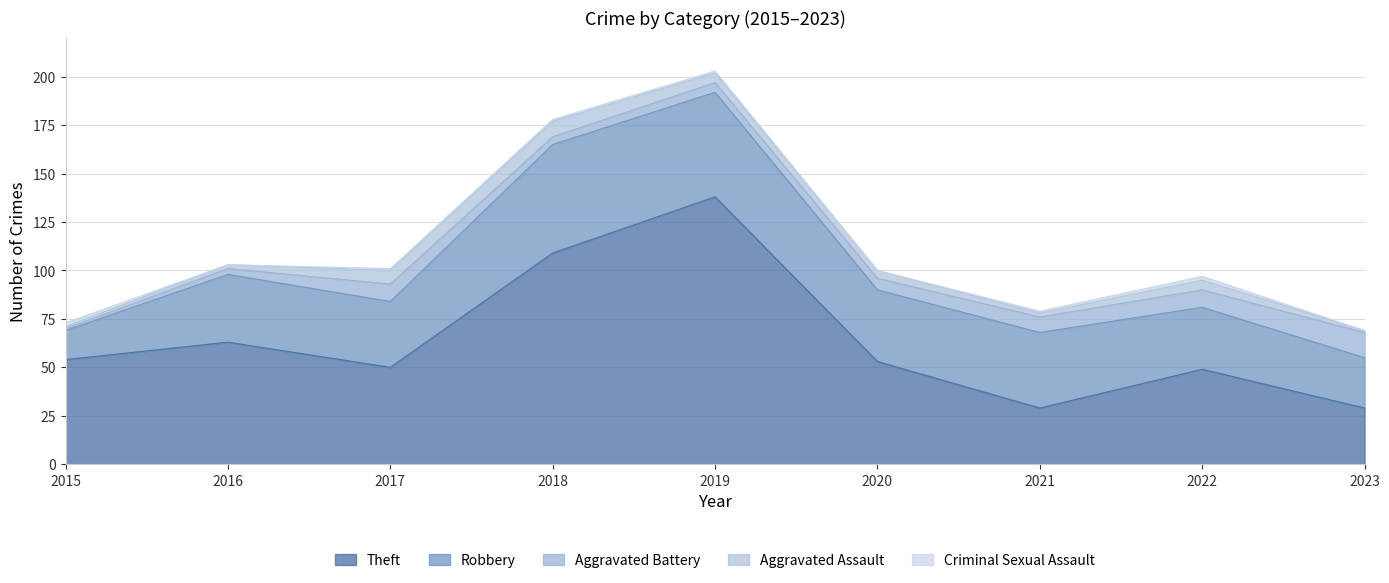

Which has a higher value, 2021 or 2019?

2019